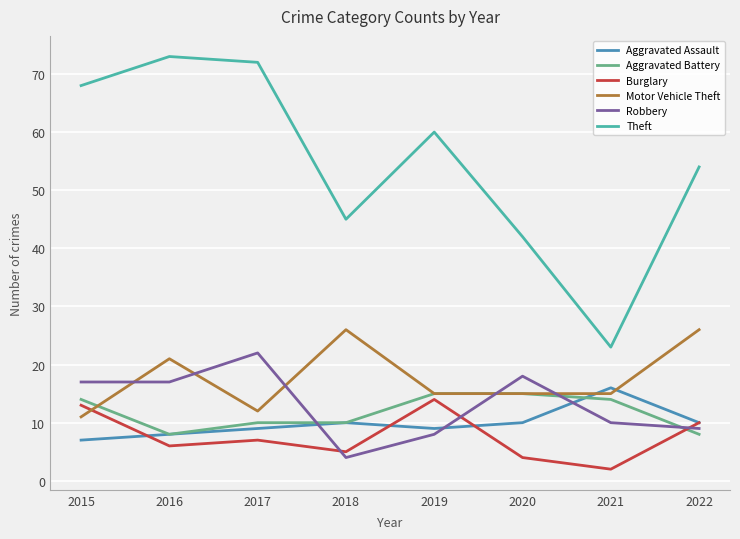

Which series ends up on top after the final intersection of Aggravated Assault and Motor Vehicle Theft?

Motor Vehicle Theft